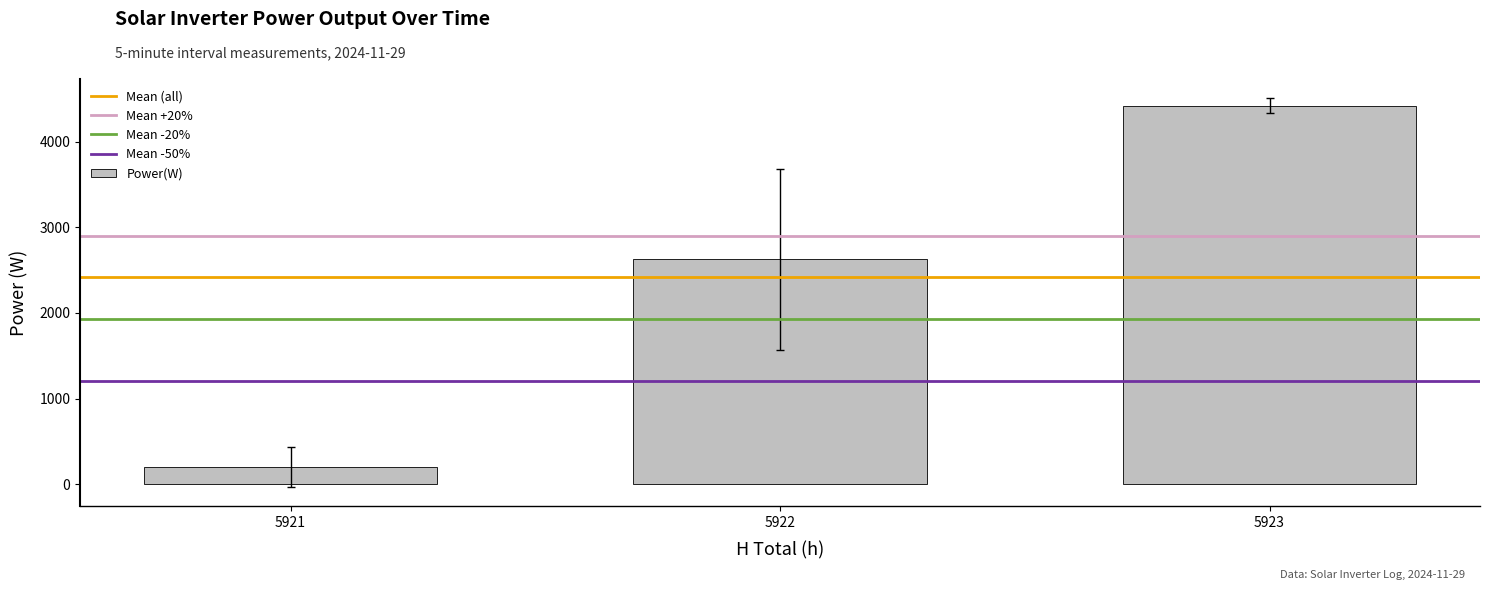

Does the chart contain stacked bars?

No